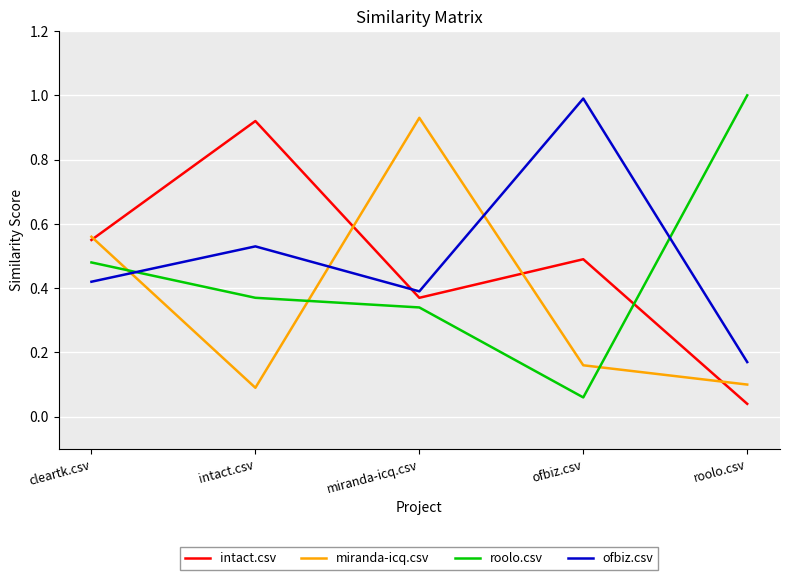

The roolo.csv series shows 0.5 at cleartk.csv. True or false?

True